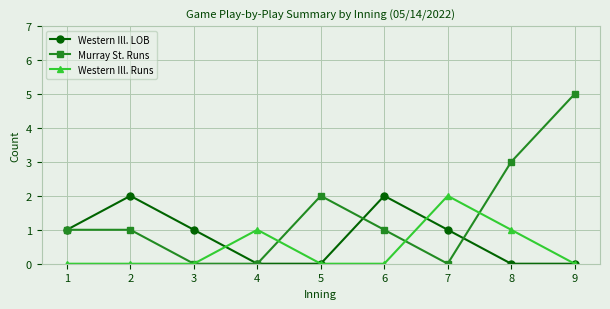

Is the value of Western Ill. Runs at 7 greater than the value of Western Ill. LOB at 3?

Yes